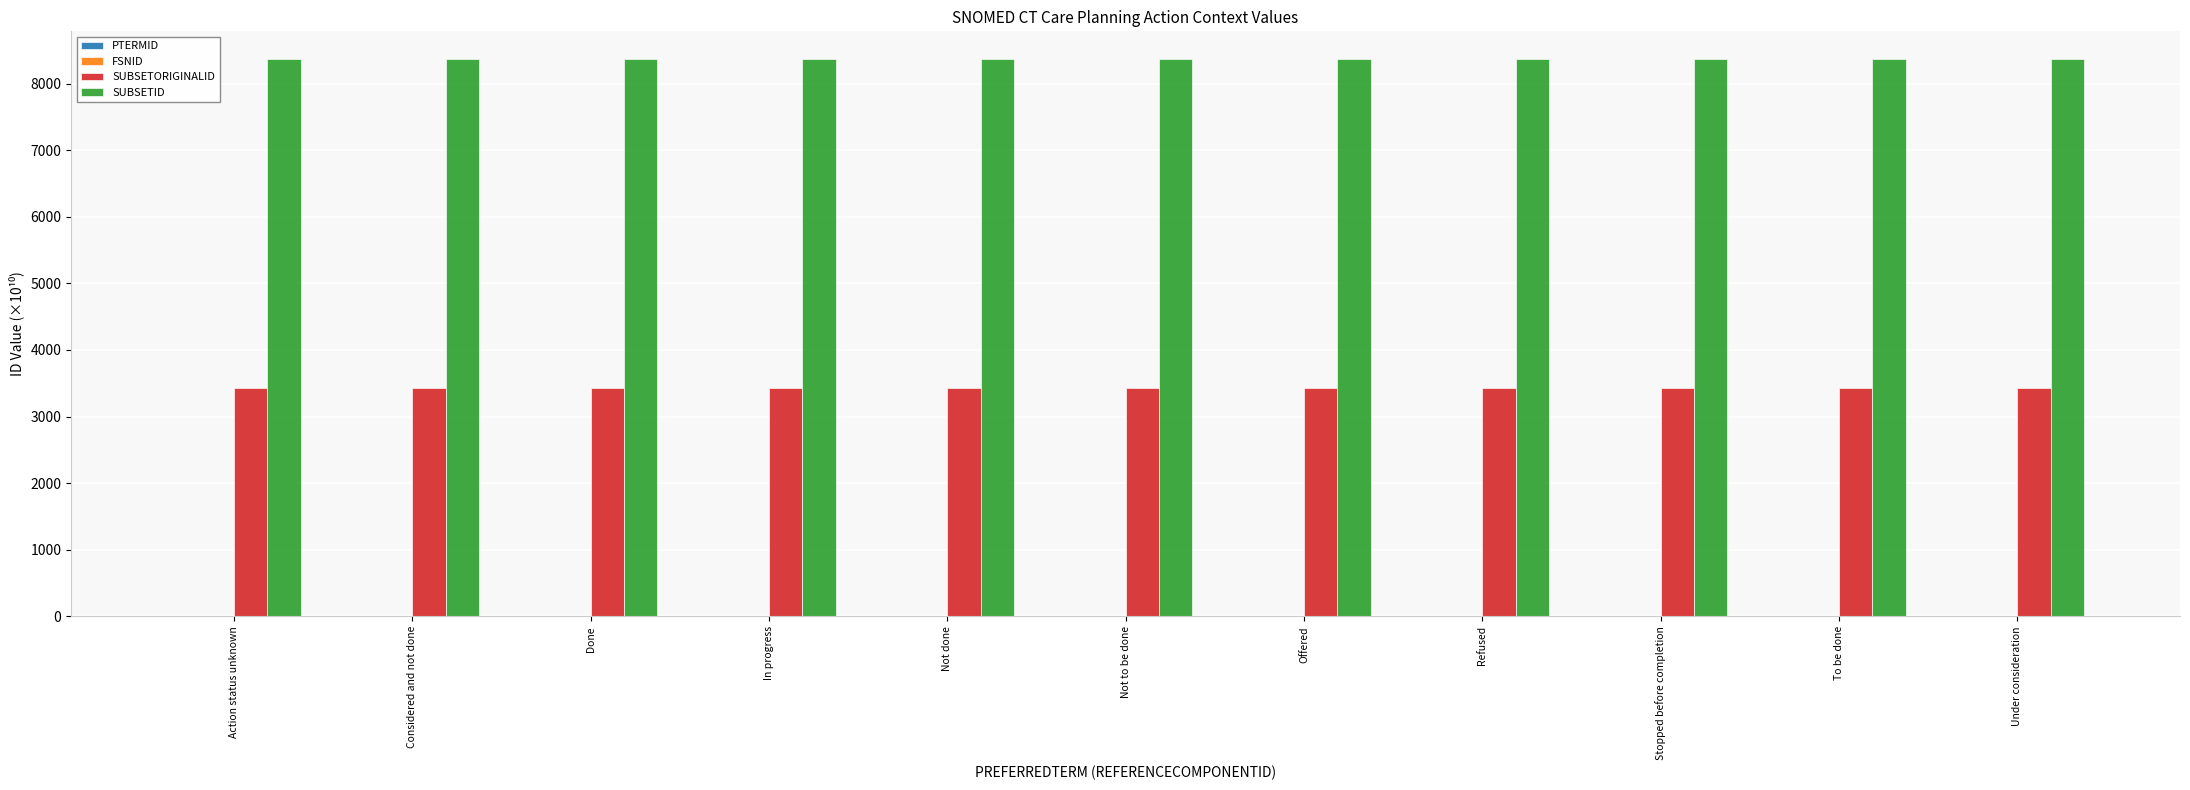

The value of SUBSETORIGINALID at Not done is 3434.1. True or false?

True